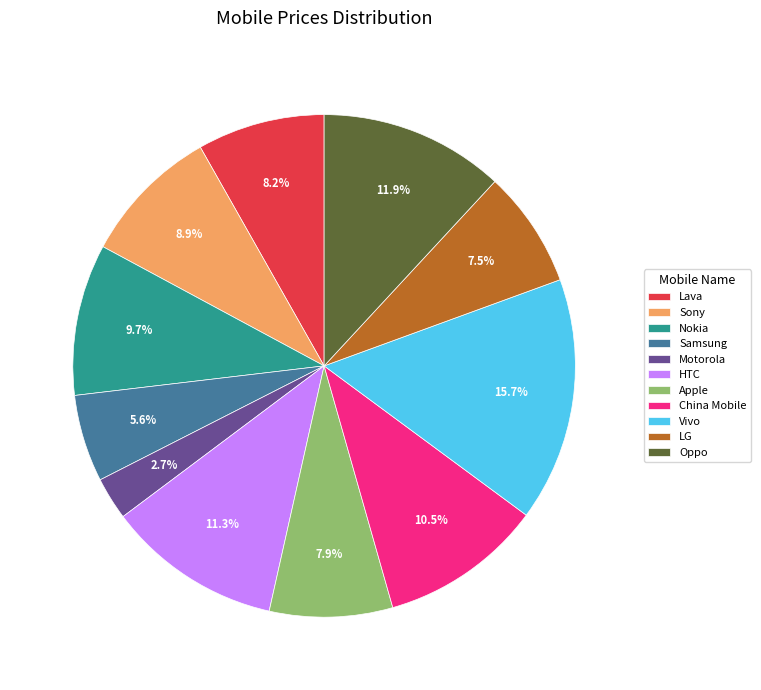

Which slice is the largest?

Vivo